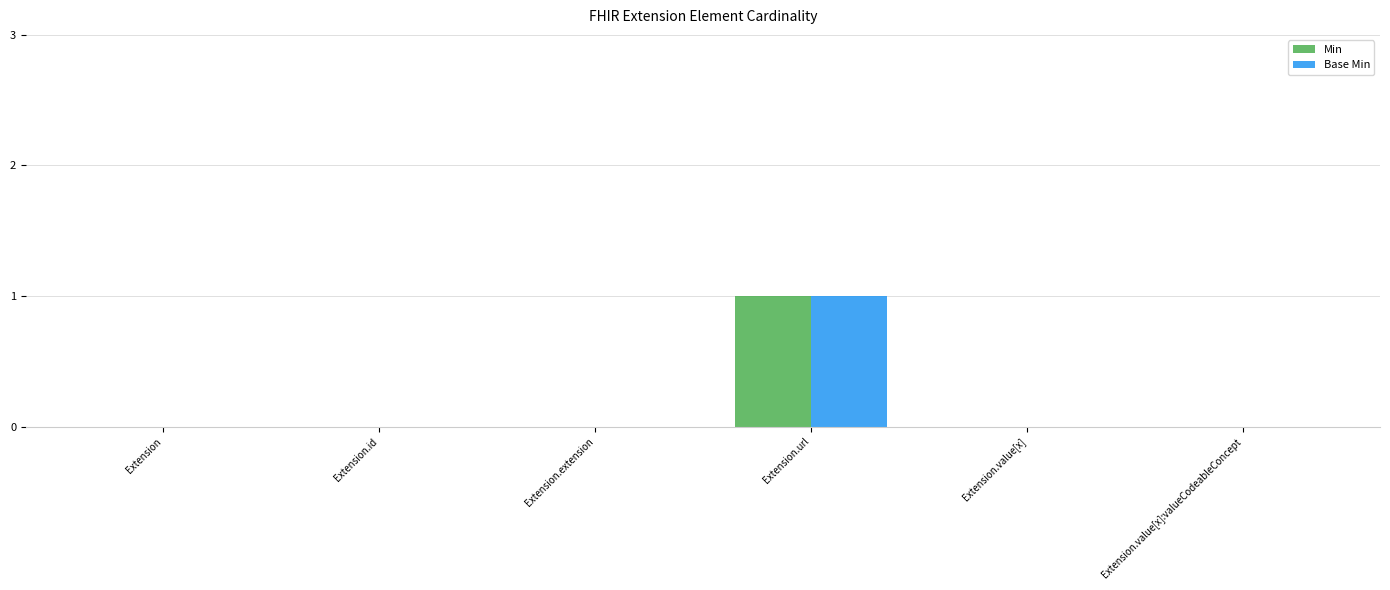

What are all the series names shown in the legend?

Min, Base Min